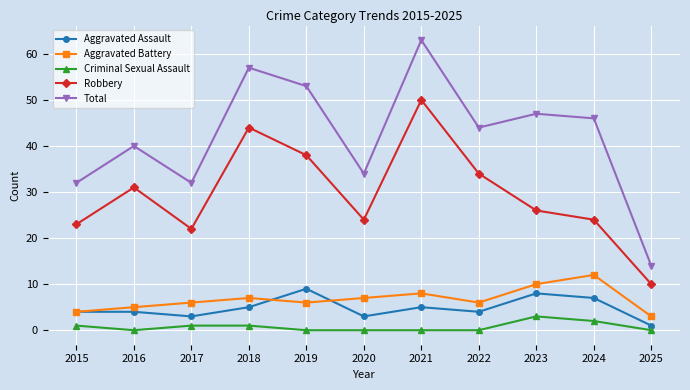

Where does the Total series first go above 44?

2018